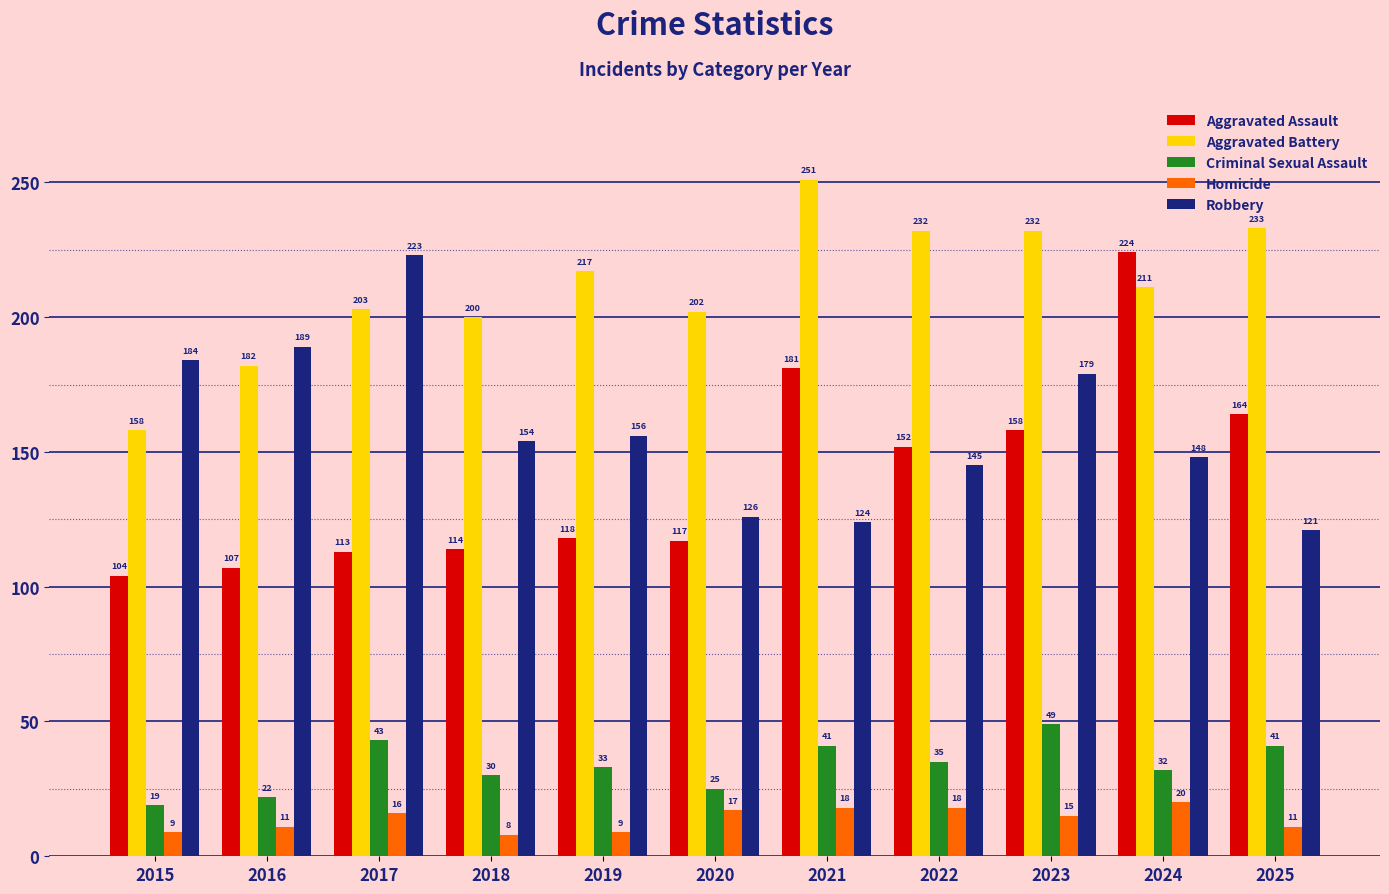

What is the sum of all Homicide values?

152